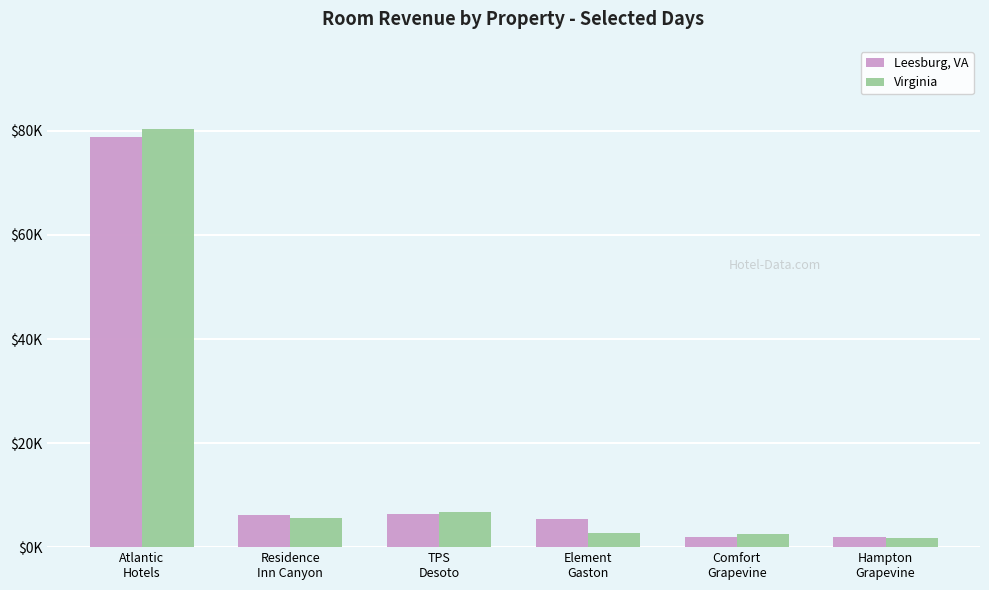

What is the spread (max minus min) of values at Comfort
Grapevine?

540.1